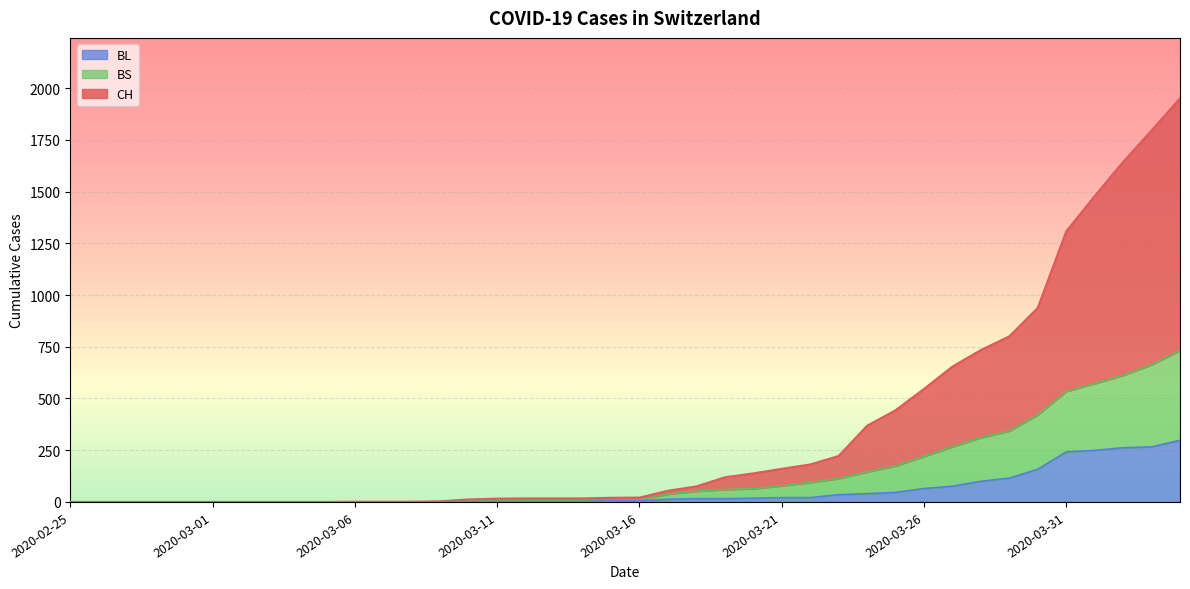

List the series in order of their overall mean, lowest first.

BL, BS, CH